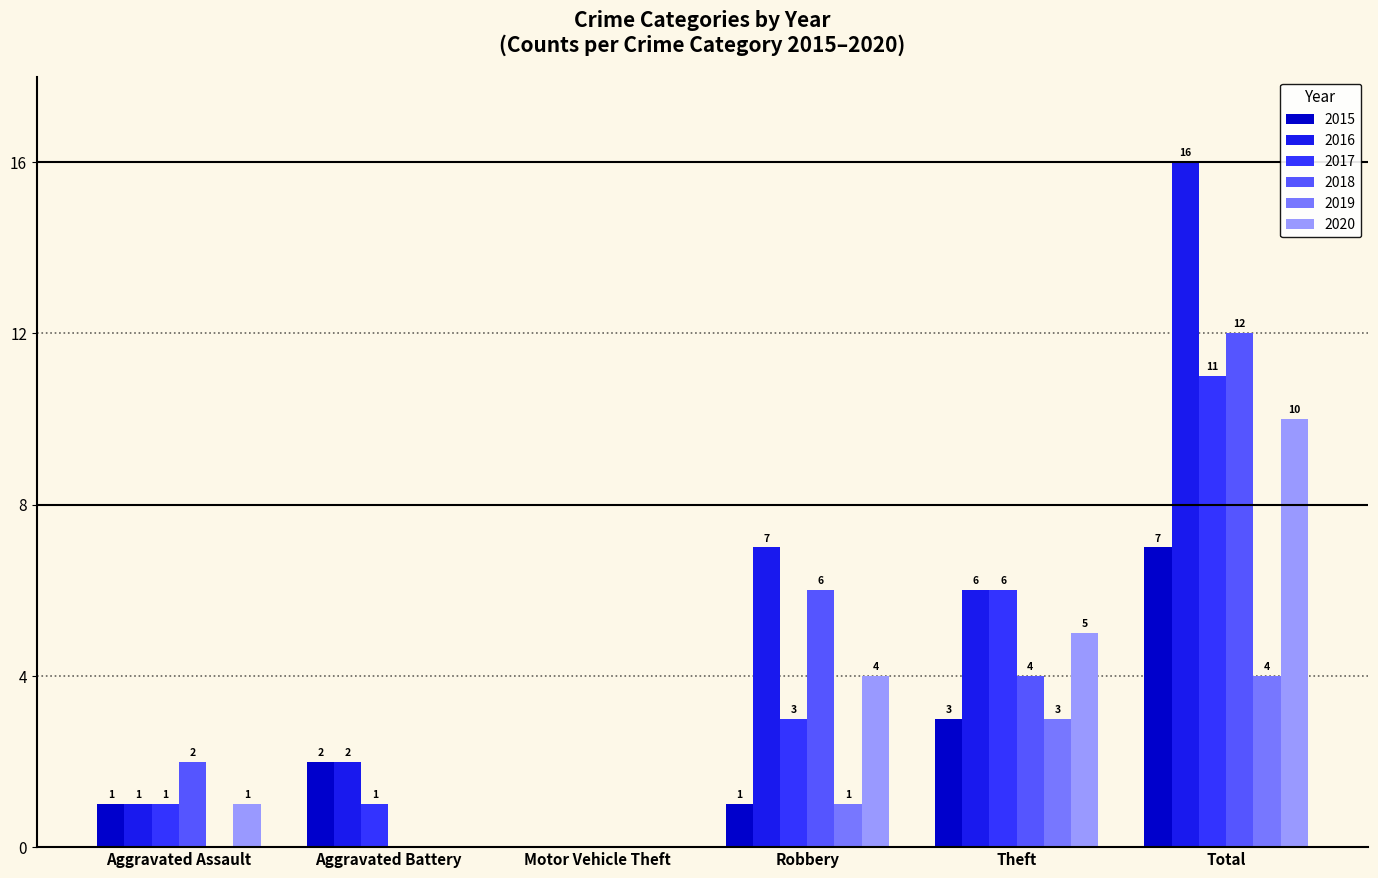

What is the sum of all 2018 values?

24